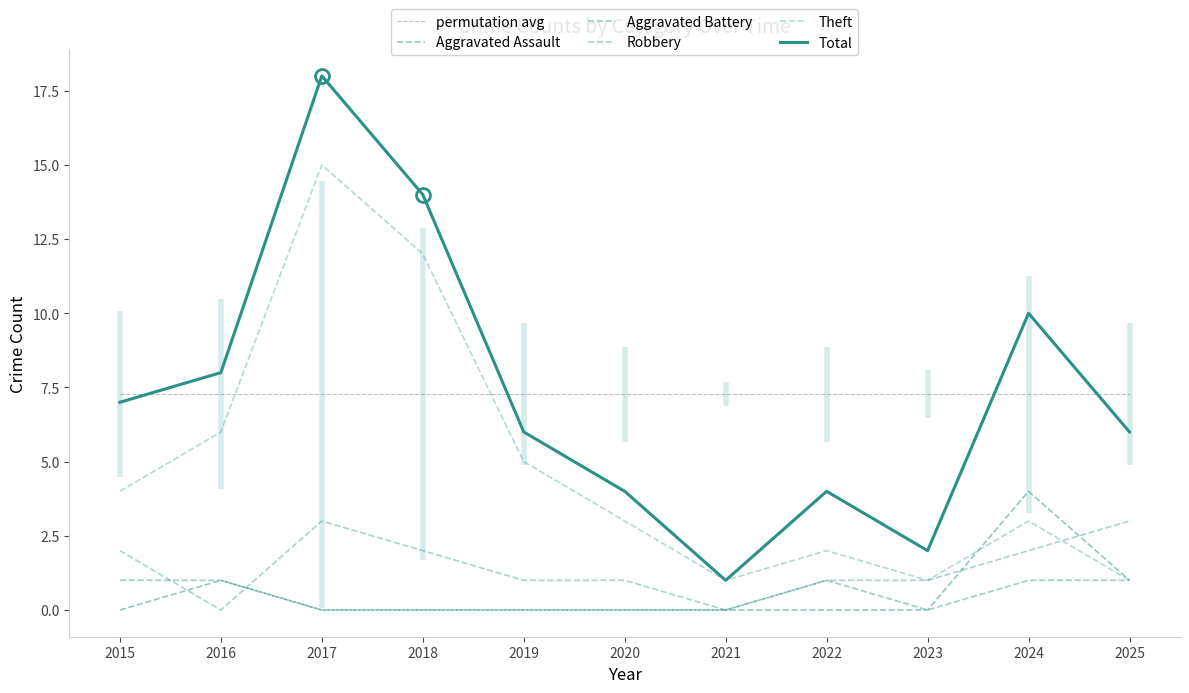

Which has a higher value, 2025 or 2021?

2025